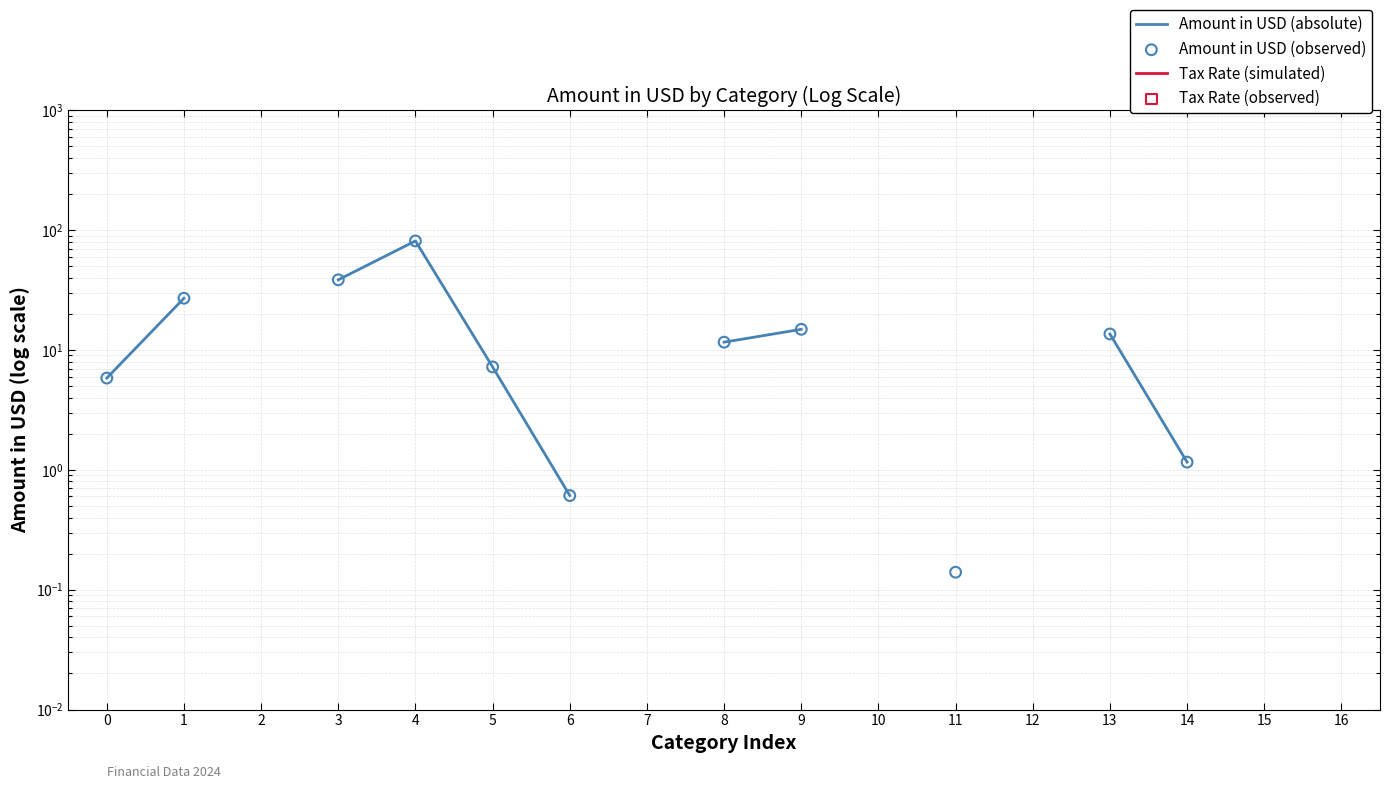

Which series has the widest spread of Y values?

Amount in USD (absolute)